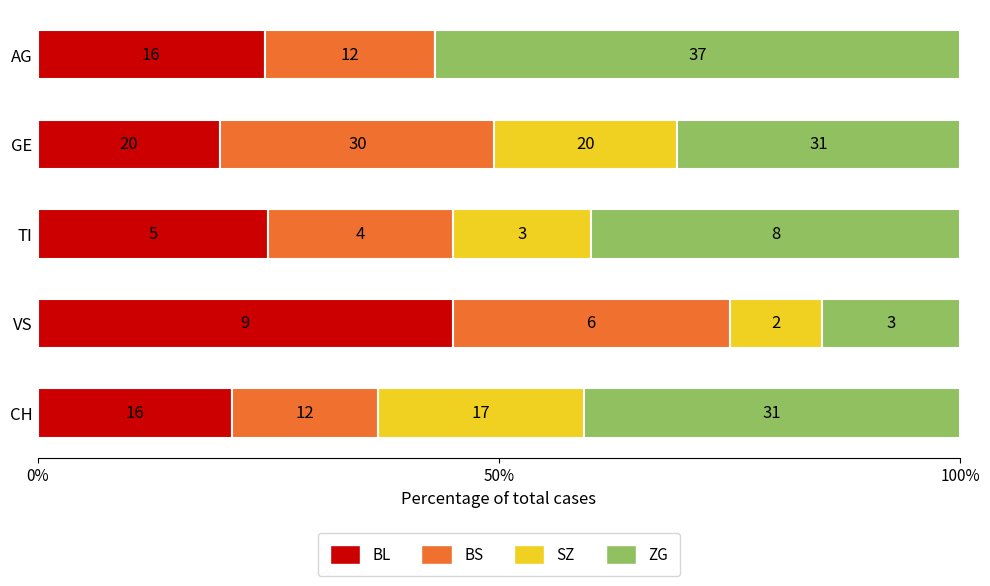

What are all the series names shown in the legend?

BL, BS, SZ, ZG